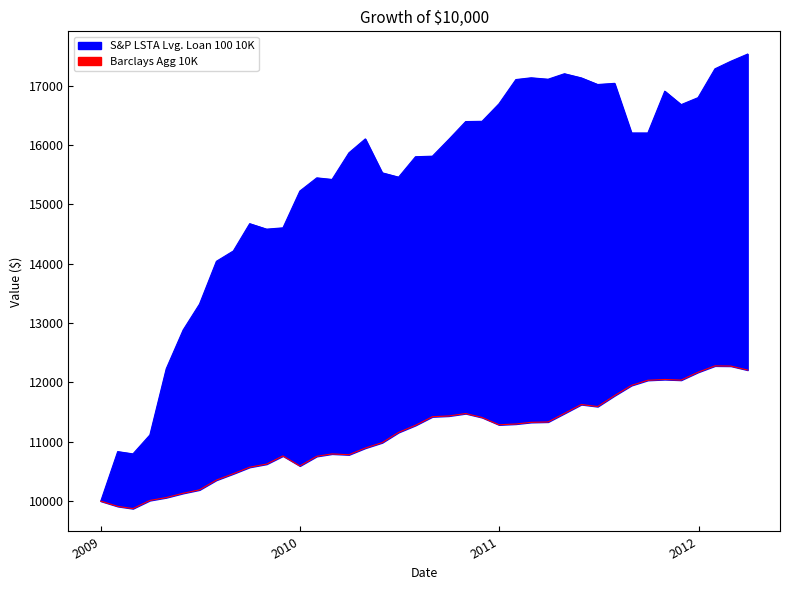

True or false: Barclays Agg 10K and S&P LSTA Lvg. Loan 100 10K intersect in this chart.

False